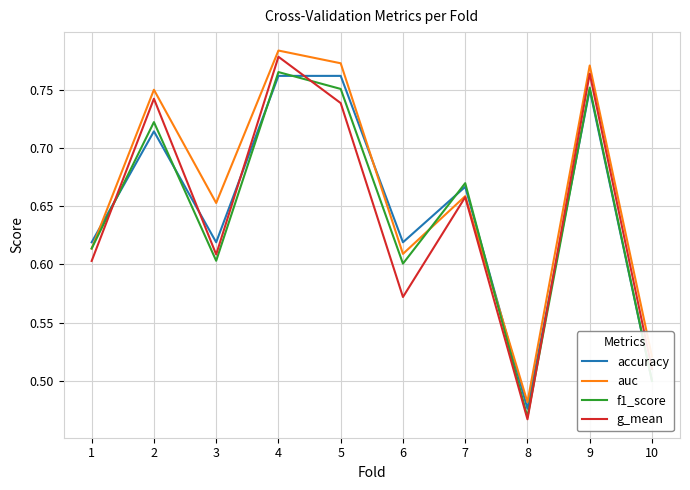

At how many categories does at least one series exceed 0?

10